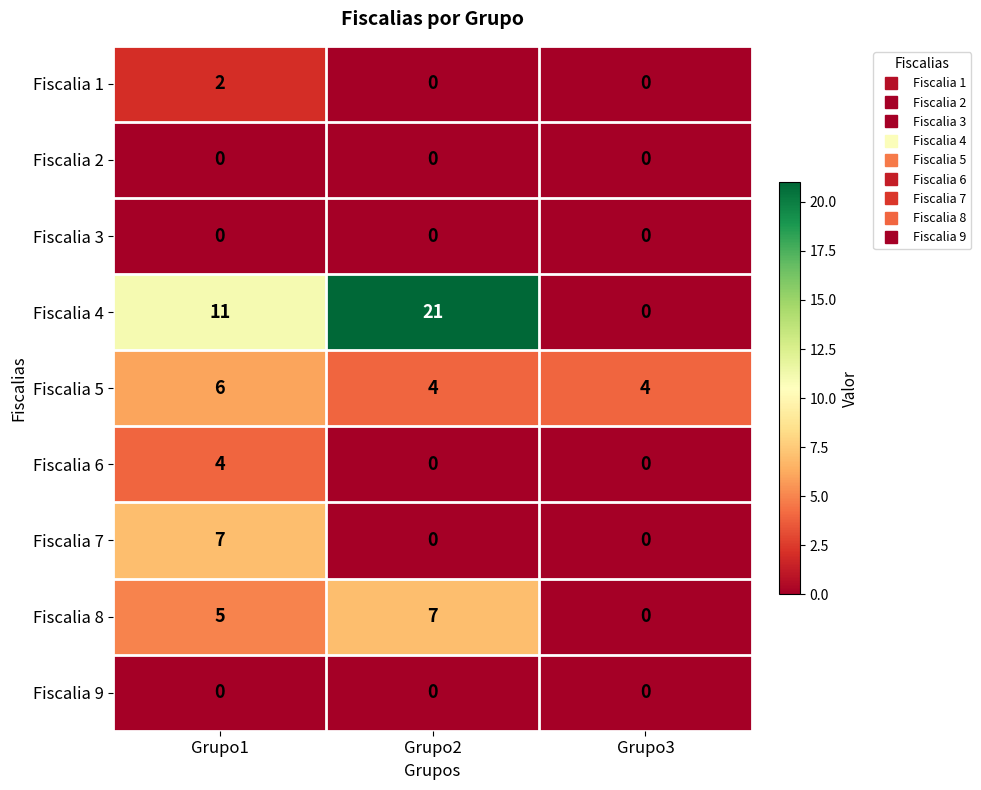

What is the sum of all Fiscalia 8 values?

12